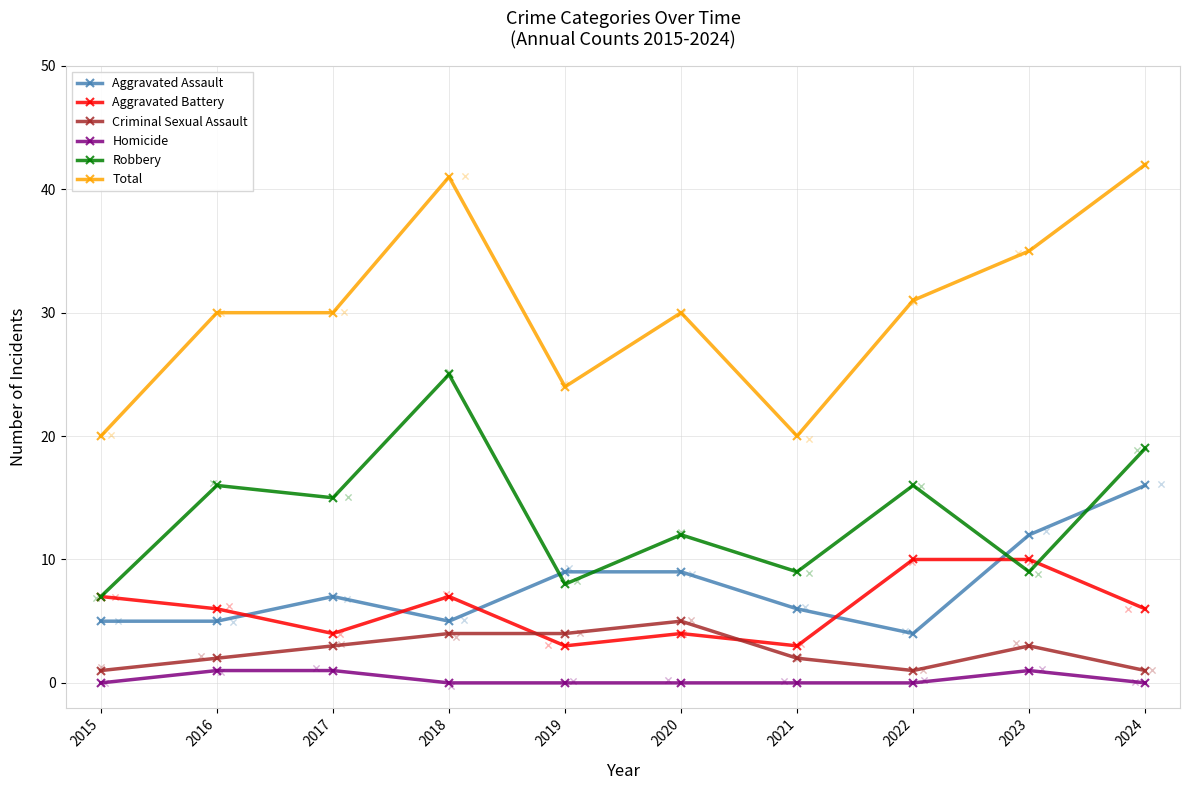

Is the value of Homicide at 2015 greater than the value of Aggravated Assault at 2016?

No